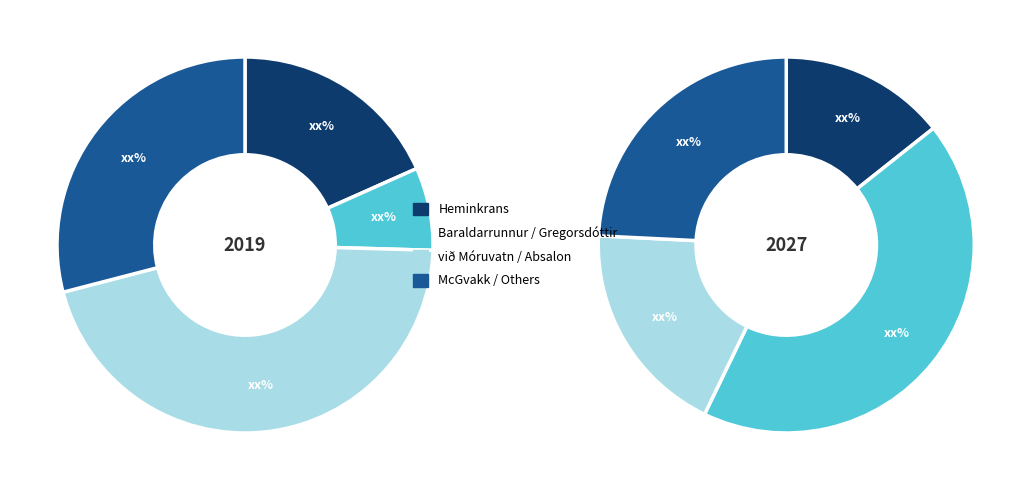

Is it true that Baraldarrunnur is 1% of the pie?

False